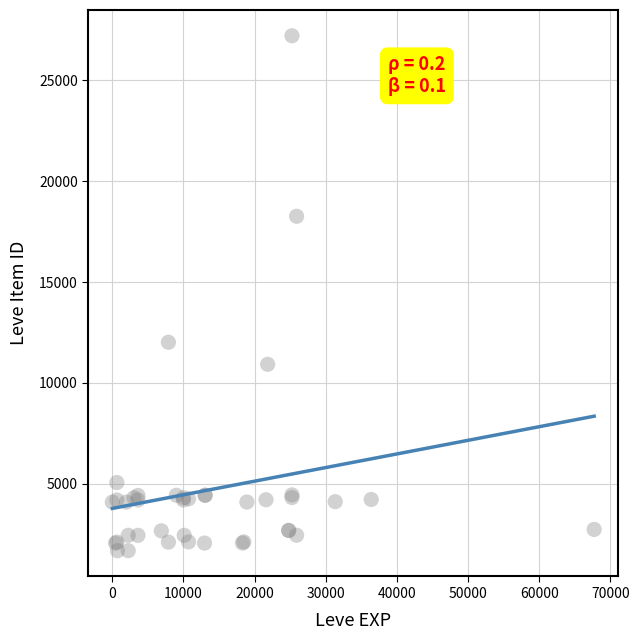

What Y value in the scatter plot is closest to 14448?

12018